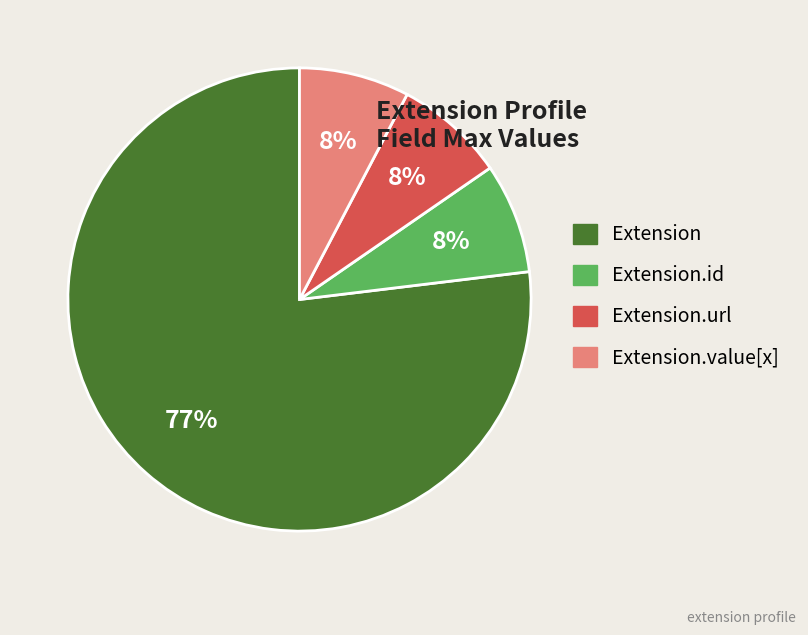

To the nearest percent, what is the average slice percentage?

25%